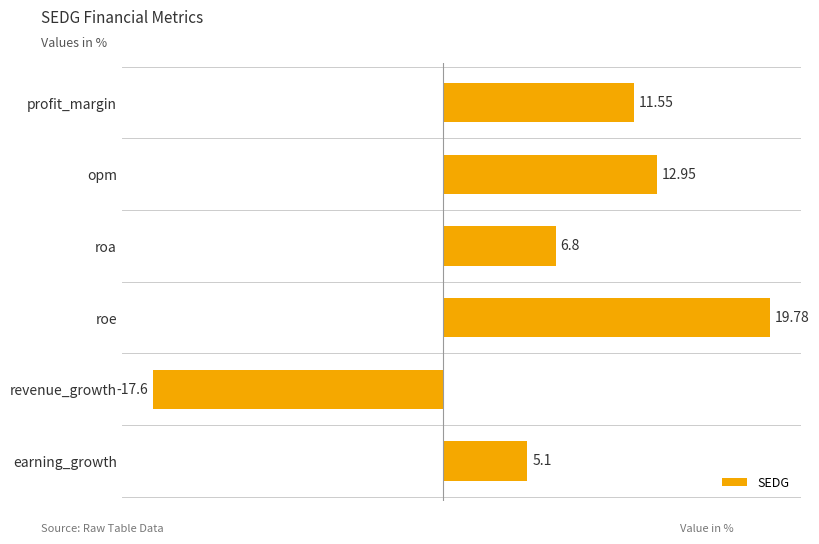

What is the average value?

6.4